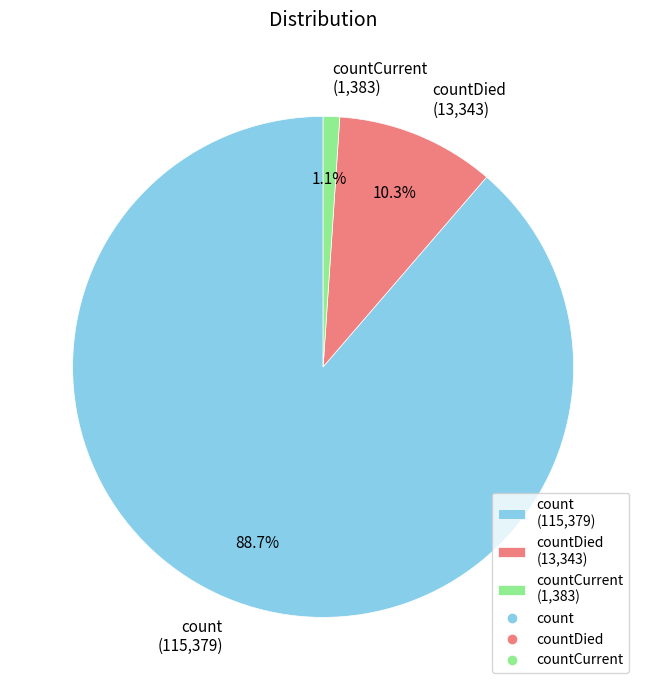

Rank the categories by value from highest to lowest.

count (115,379), countDied (13,343), countCurrent (1,383)